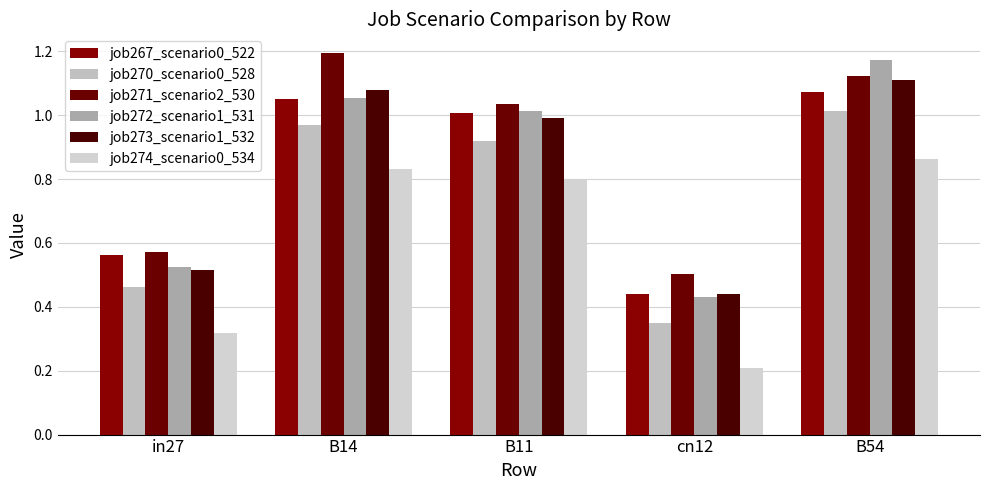

Is the value of job273_scenario1_532 at B14 greater than the value of job272_scenario1_531 at B54?

No